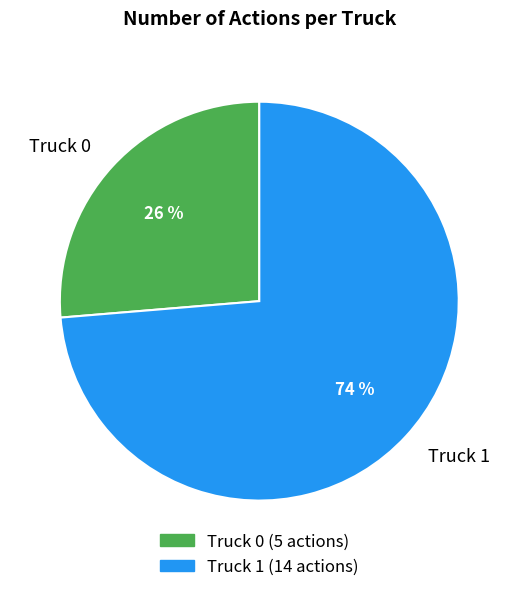

What is the smallest slice in the pie chart?

Truck 0